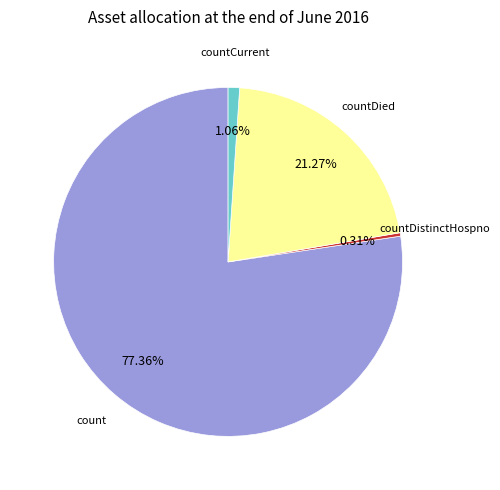

Is there a majority slice in this chart?

Yes